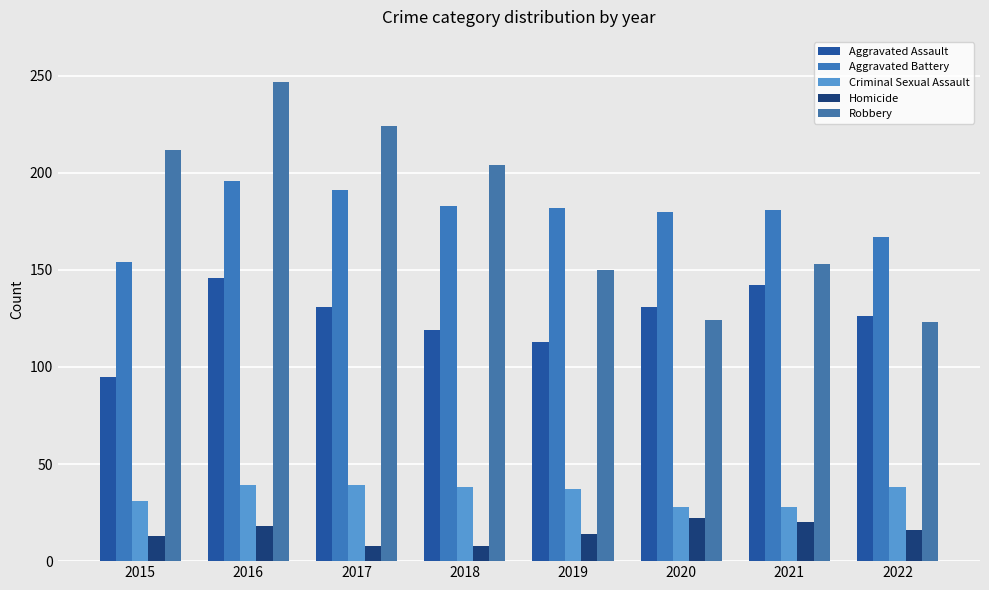

At how many categories does at least one series exceed 108?

8